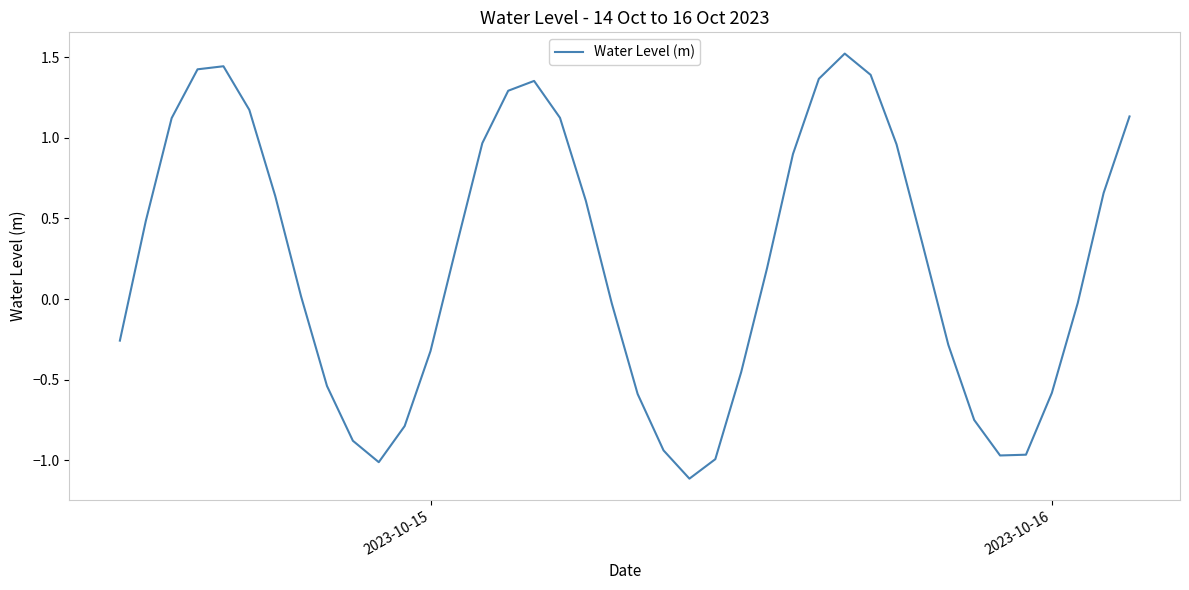

True or false: the data has more than 2 interior local peaks.

True